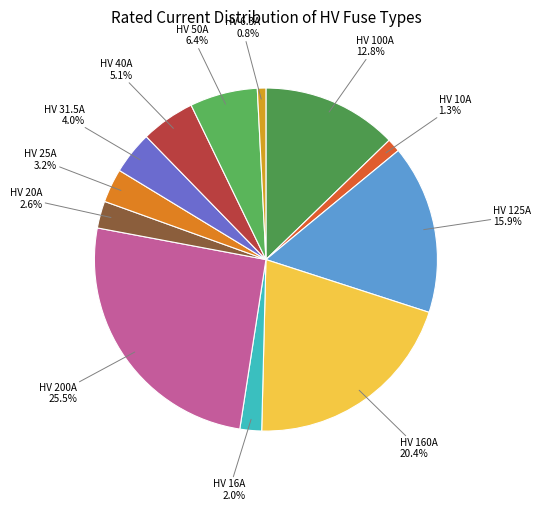

Which slice is the smallest?

HV 6.3A